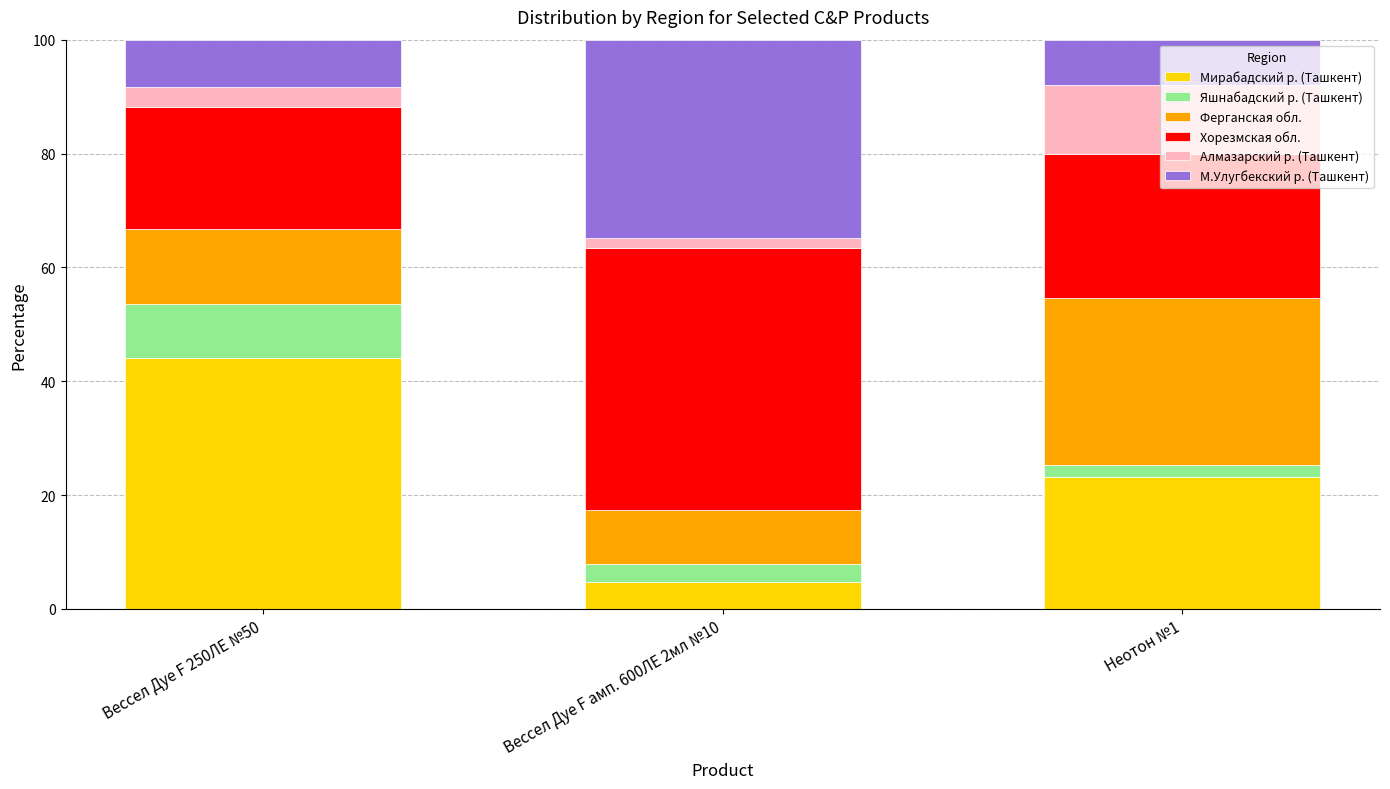

Does the chart contain any negative values?

No